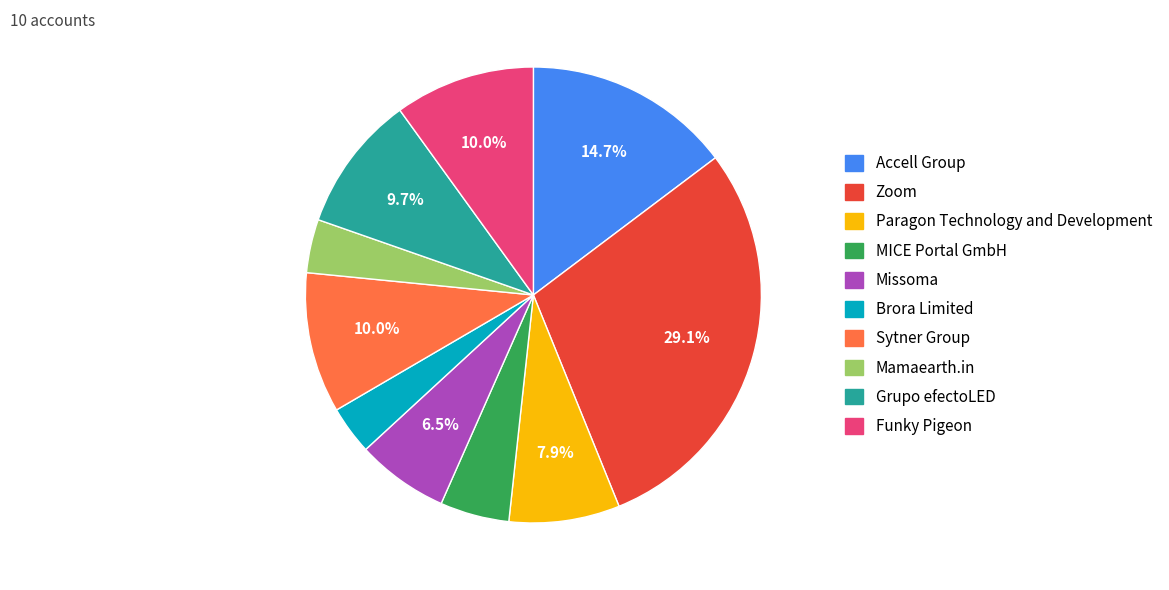

To the nearest percent, what portion does Grupo efectoLED represent?

10%